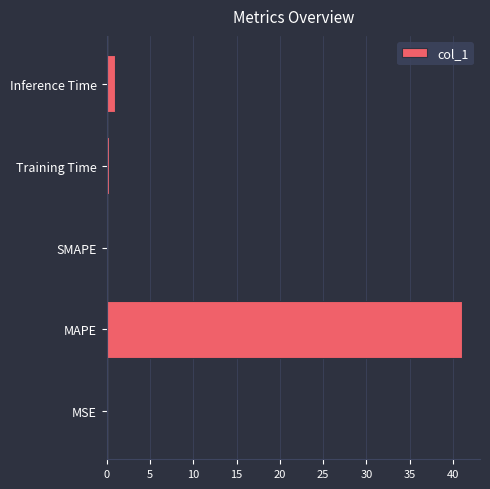

What value does the data have at MAPE?

41.1